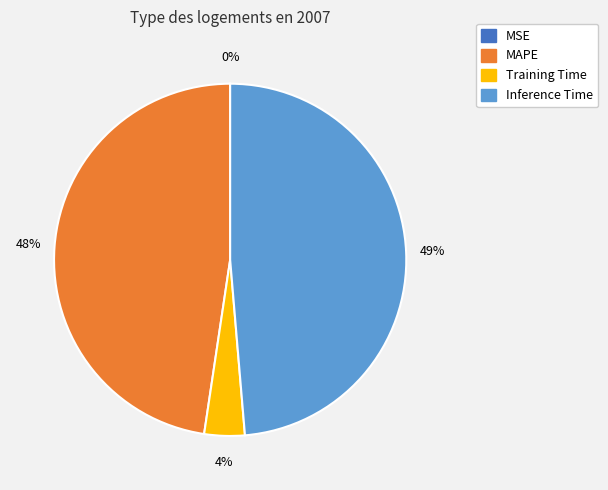

Is there a majority slice in this chart?

No